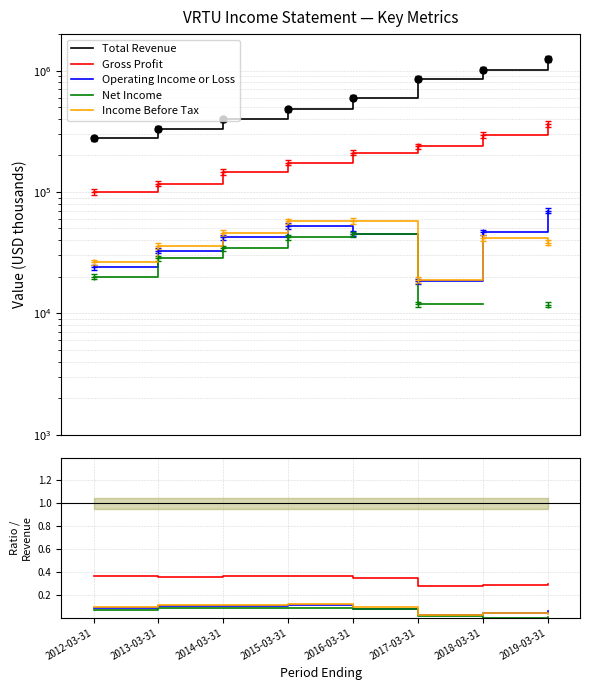

Reading right to left, what are all the values shown in this chart?

Total Revenue: 1247900.0	1020700.0	858700.0	600300.0	479000.0	396900.0	333200.0	277800.0
Gross Profit: 0.3	0.3	0.3	0.4	0.4	0.4	0.4	0.4
Operating Income or Loss: 0.1	0.0	0.0	0.1	0.1	0.1	0.1	0.1
Net Income: 0.0	-0.0	0.0	0.1	0.1	0.1	0.1	0.1
Income Before Tax: 0.0	0.0	0.0	0.1	0.1	0.1	0.1	0.1